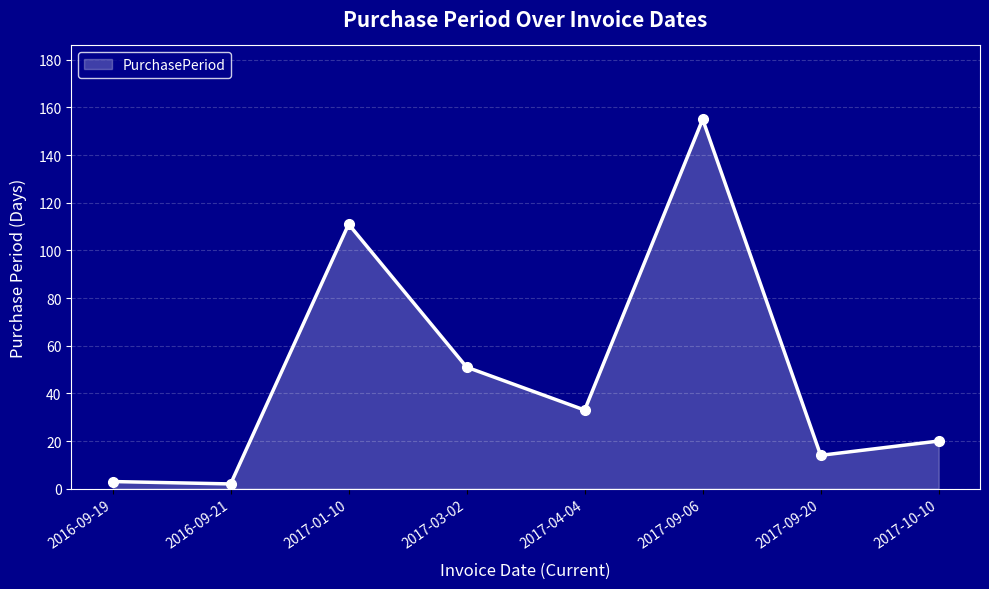

At which category does the data reach its first local peak?

2017-01-10